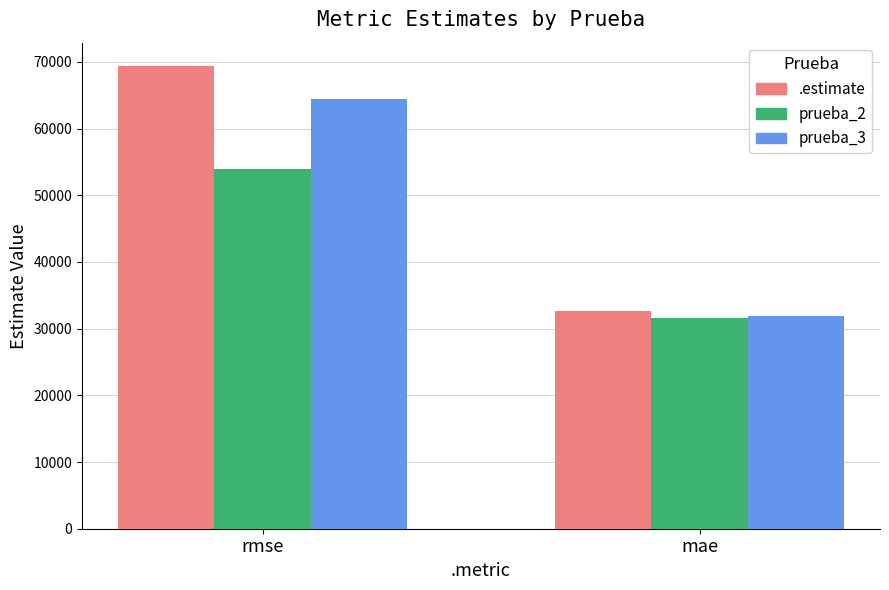

The value of .estimate at mae is 32652.4. True or false?

True